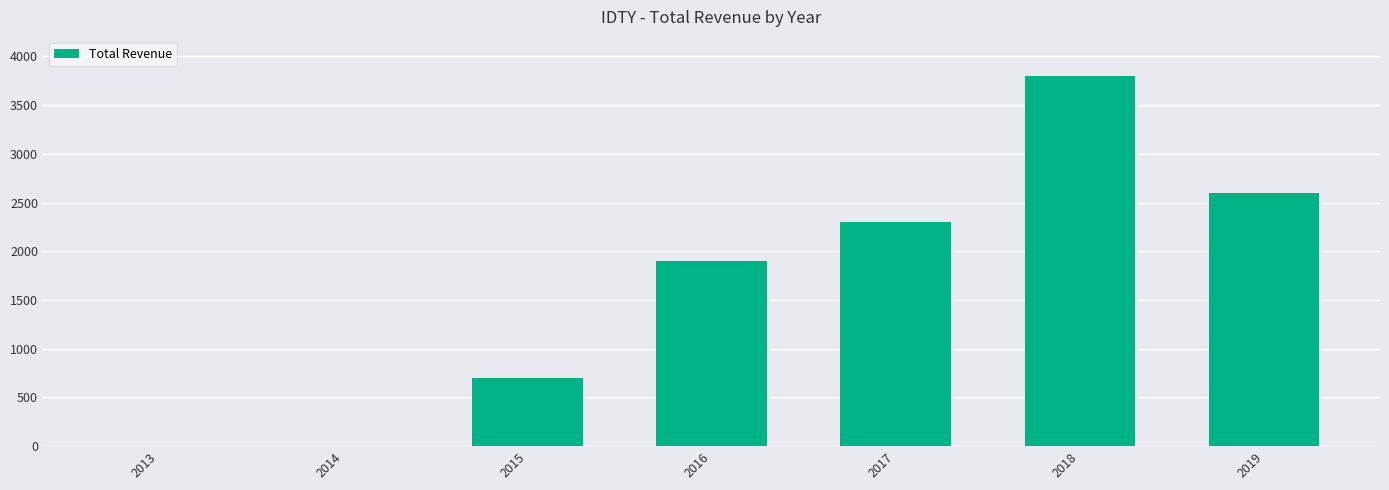

Reading right to left, what are all the values shown in this chart?

2600	3800	2300	1900	700	0	0